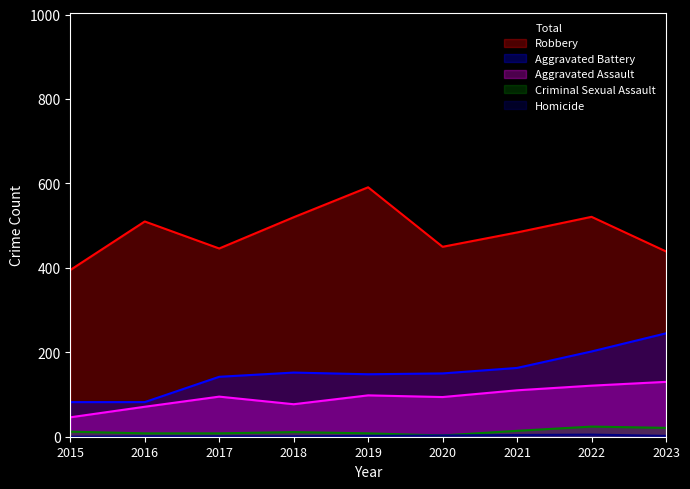

How many lines are shown in the chart?

6